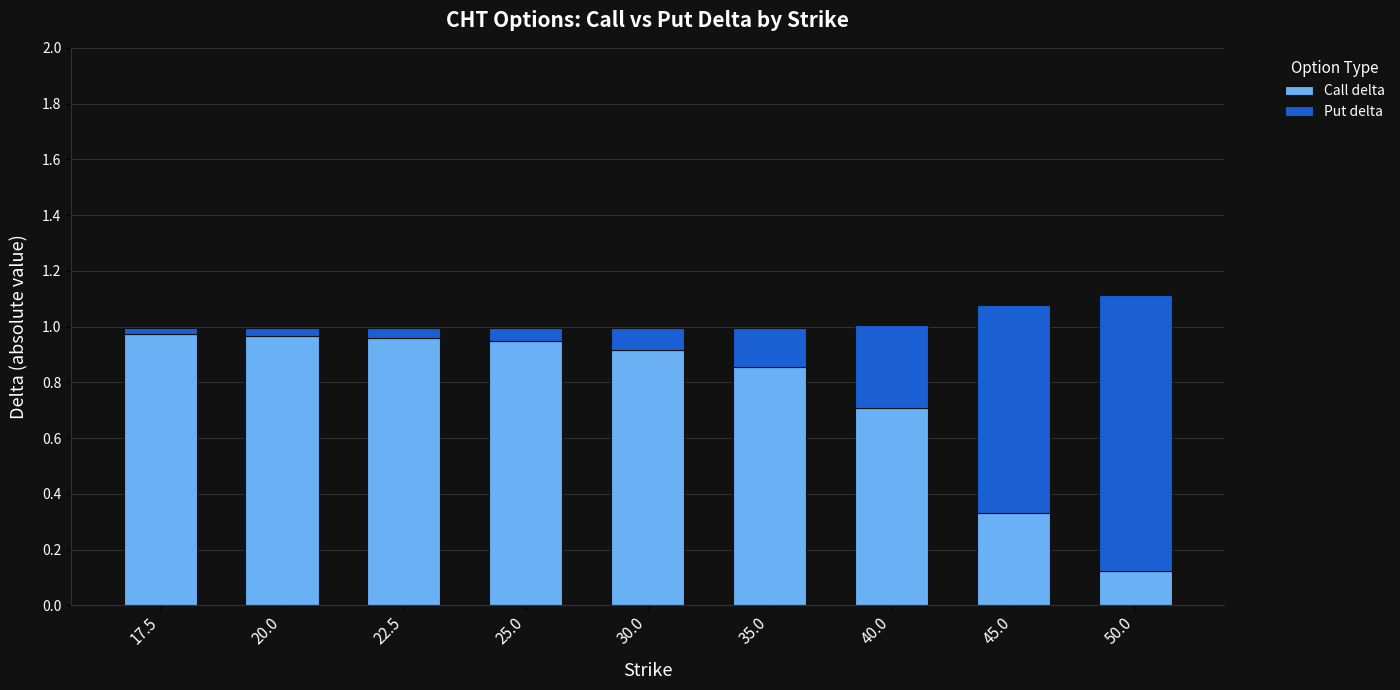

Where is Call delta nearest to the value 0?

50.0